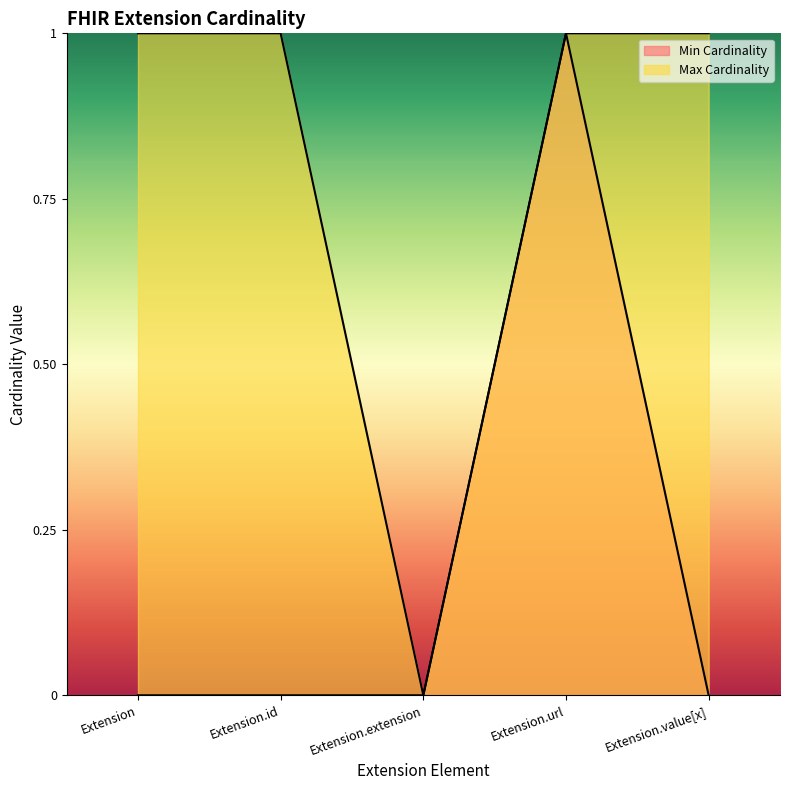

What is the value of the Max Cardinality point at the 5th from the left?

1